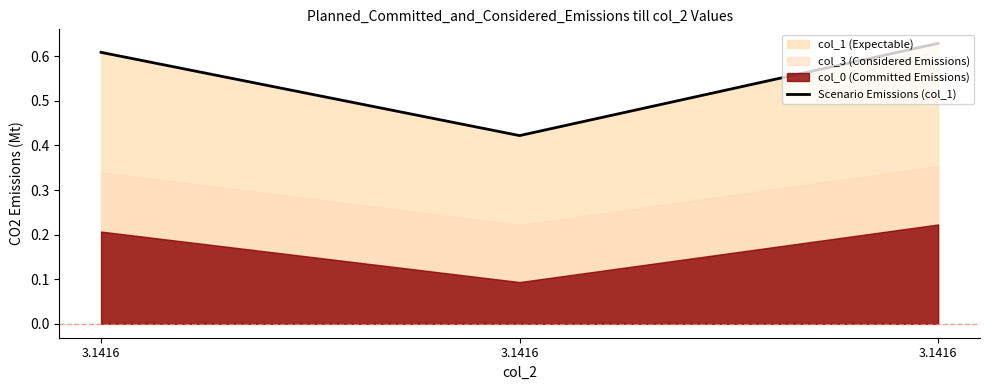

Is it true that the value at 3.1416 is 0.3?

False